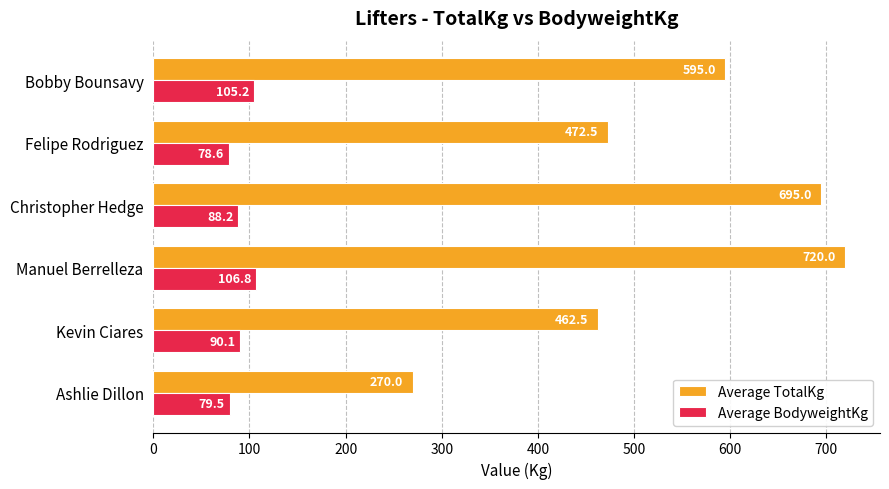

What is the sum of all Average TotalKg values?

3215.0